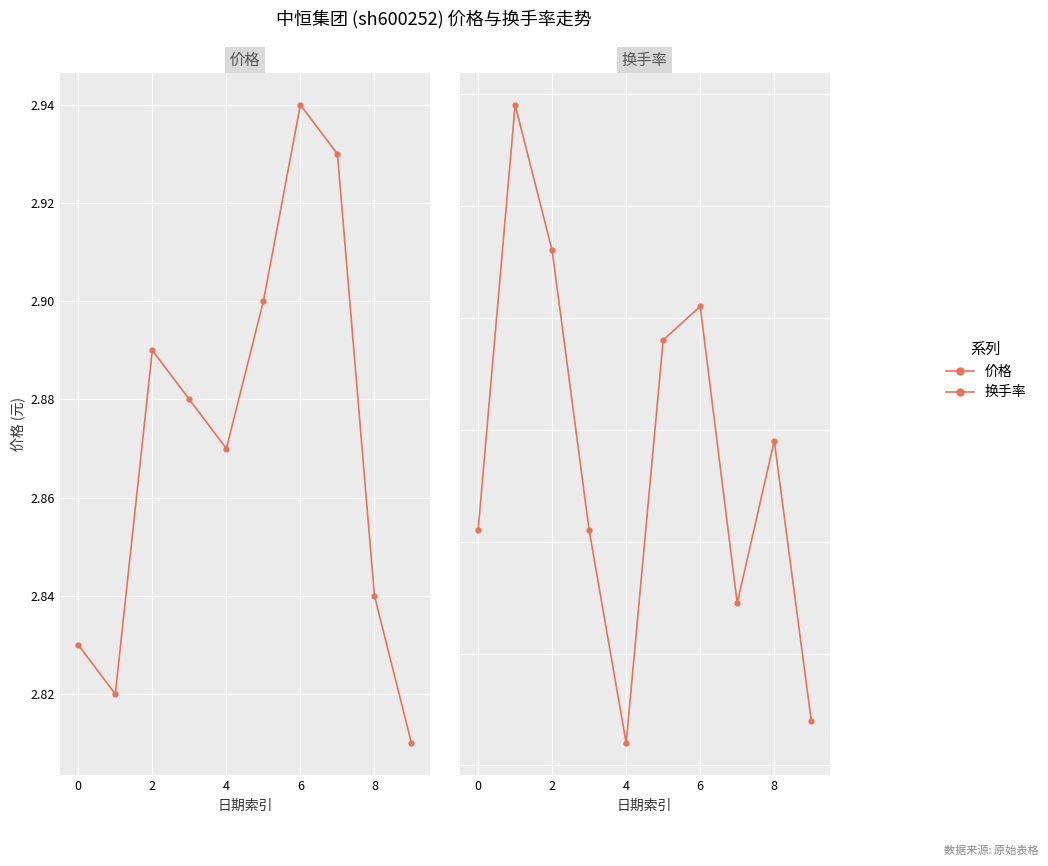

Count the 价格 values in the range 2 to 3.

10